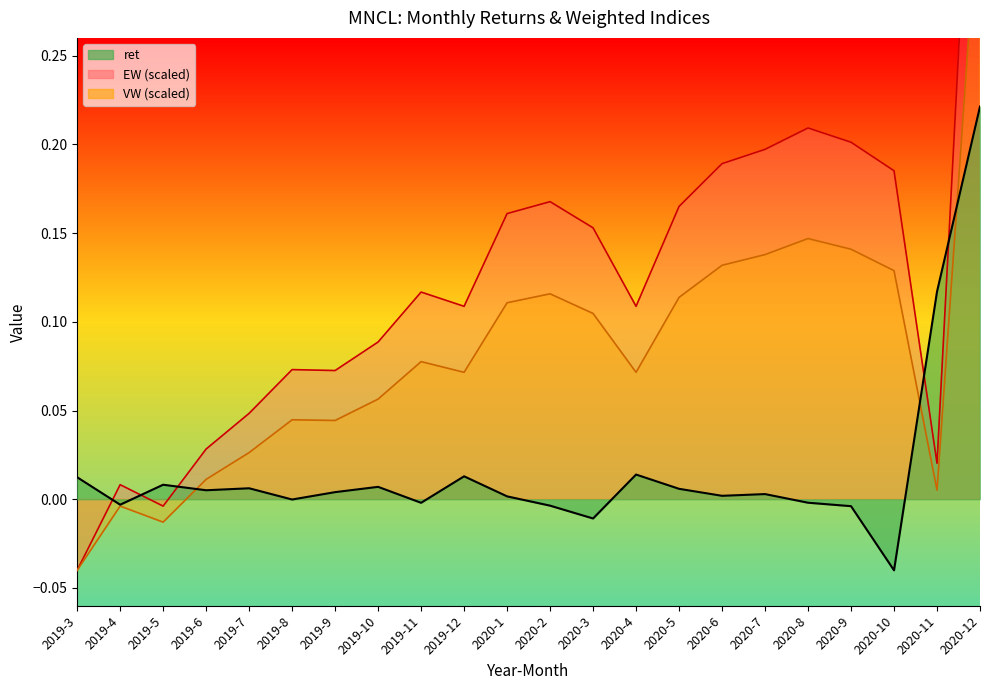

At which label does EW first exceed 0?

2019-4